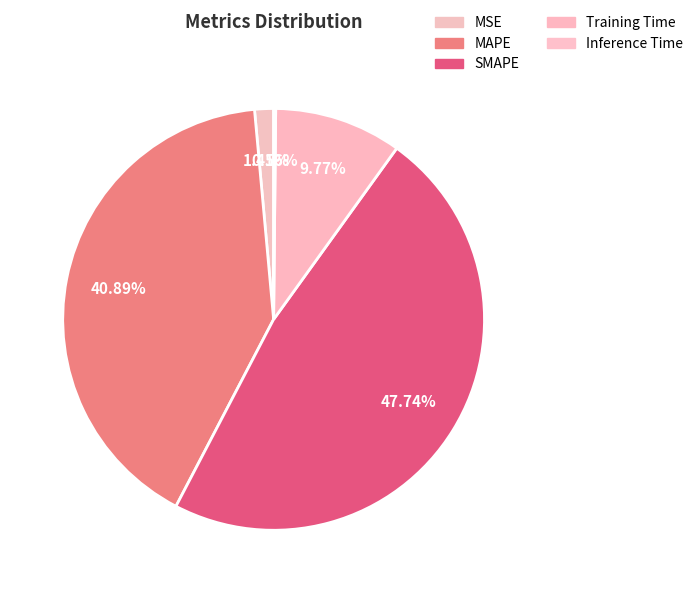

Combined, do SMAPE and MSE account for over 50%?

No